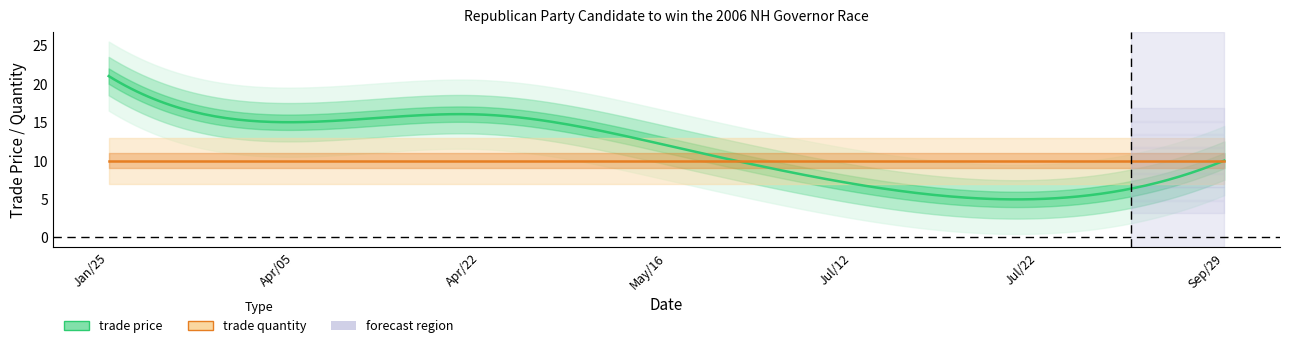

What is the label of the 6th point from the left?

Jul/22